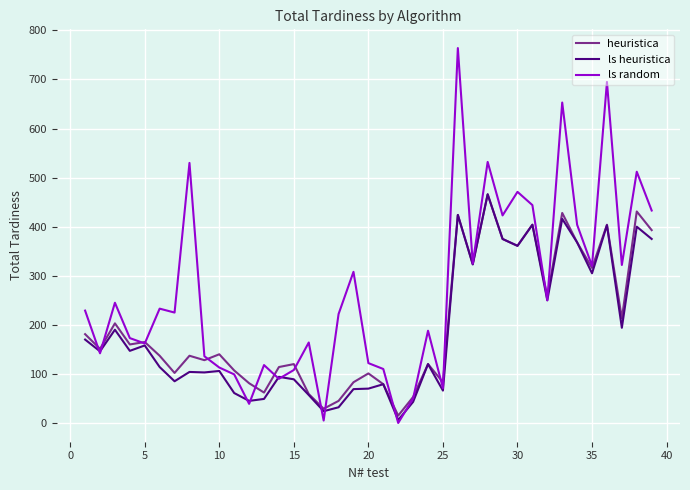

What are all the series names shown in the legend?

heuristica, ls heuristica, ls random